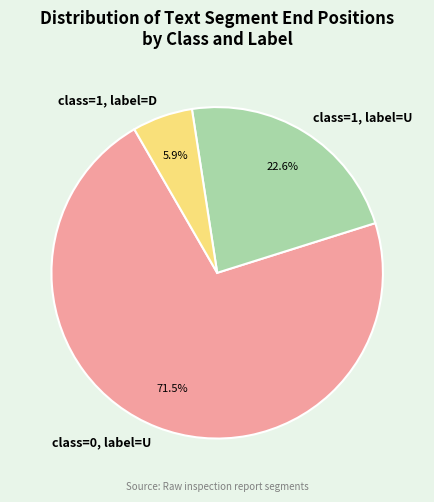

Approximately how many times larger is the value at class=0, label=U compared to class=1, label=D?

12.1